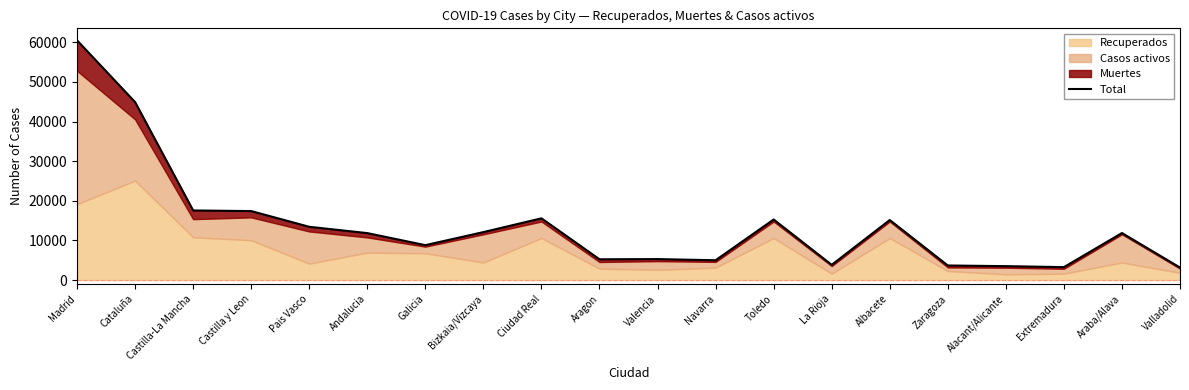

Which label corresponds to the largest value in the chart?

Madrid